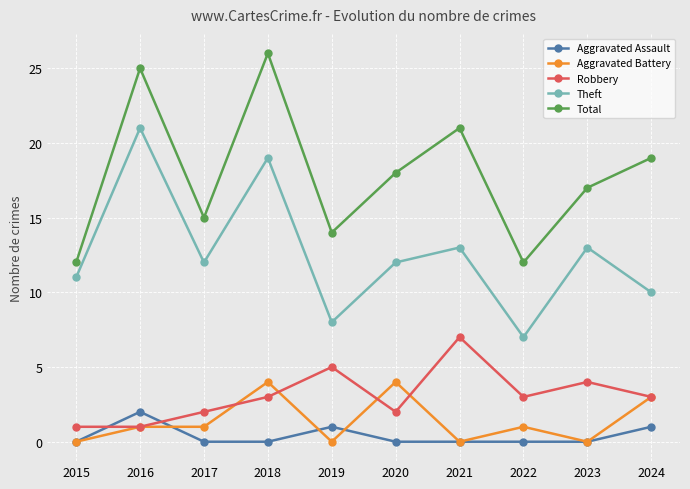

What value does the Total series have at 2017?

15